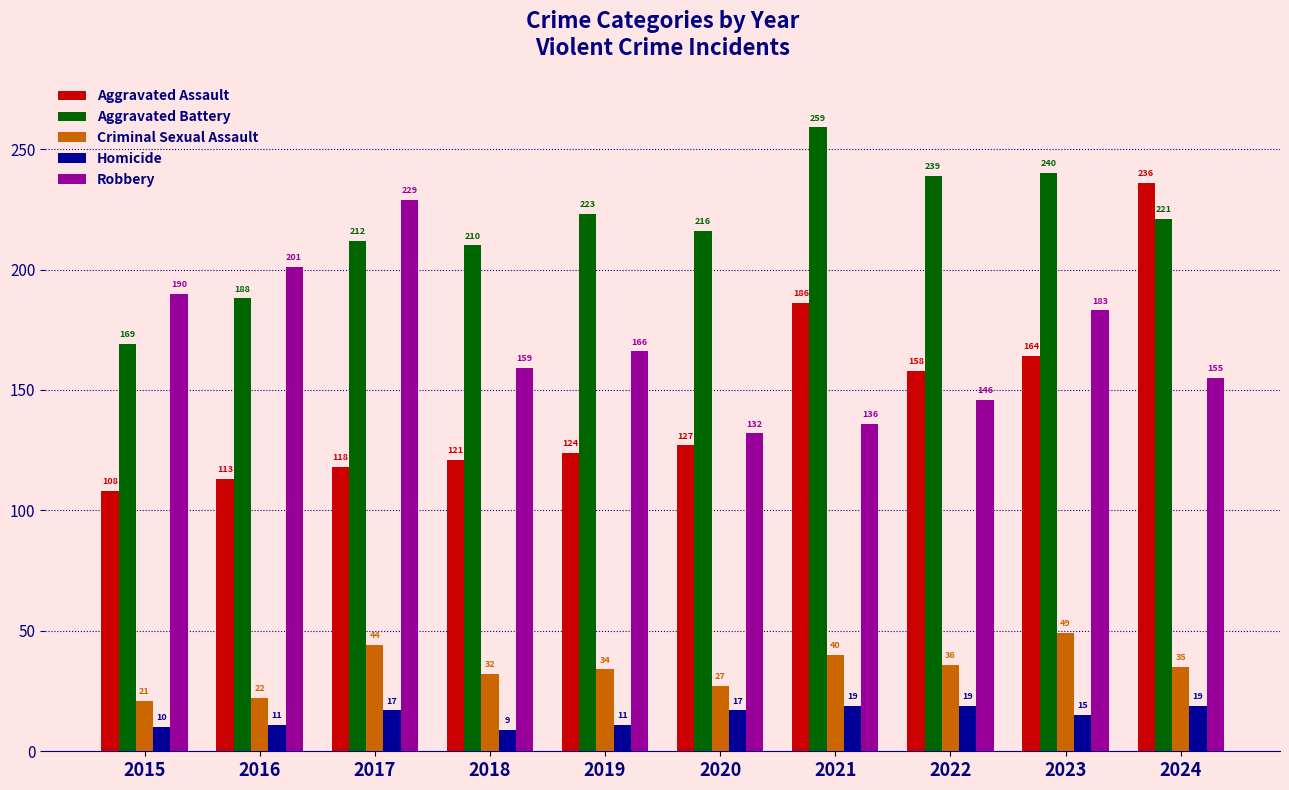

What is the sum of the Criminal Sexual Assault values at 2024 and 2016?

57